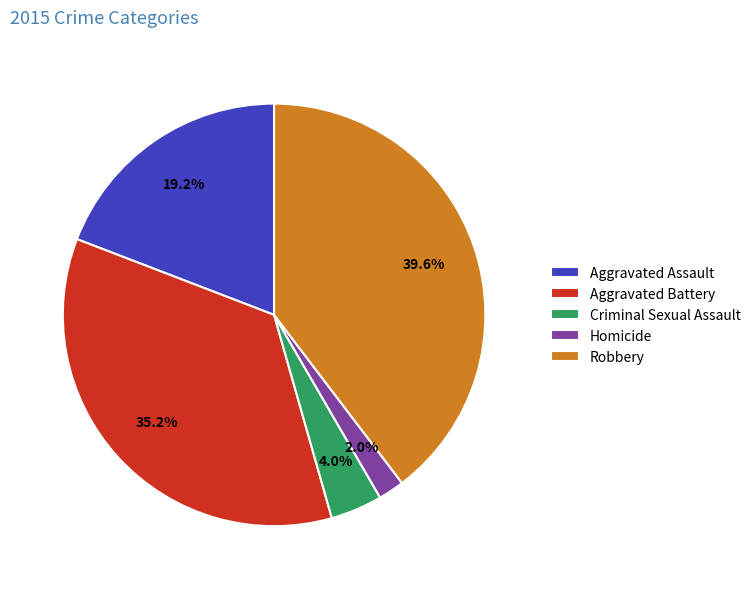

Count the number of slices in the pie.

5